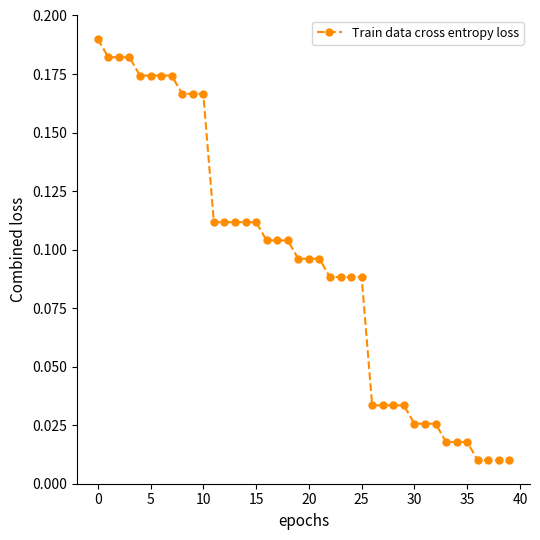

What is the sum of all values?

3.7